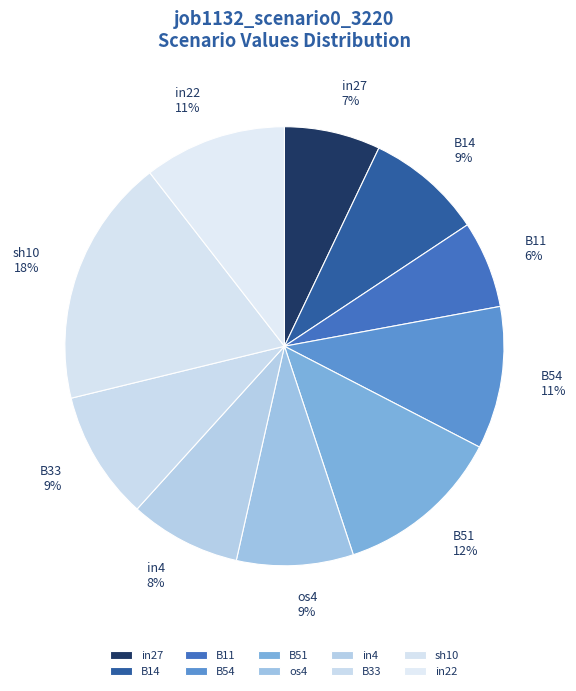

True or false: B51 accounts for 17% of the total.

False